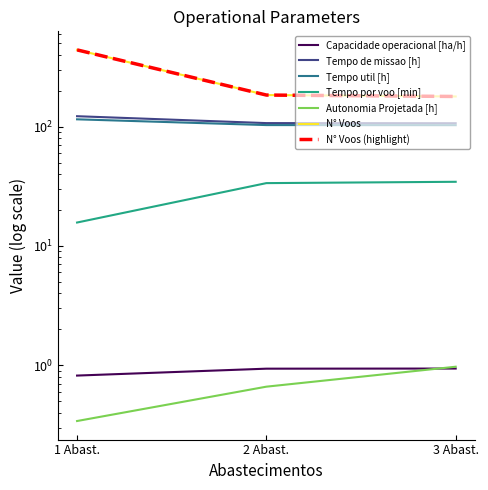

Reading left to right, transcribe all the data shown in this chart.

Capacidade operacional [ha/h]: 0.8	0.9	0.9
Tempo de missao [h]: 122.3	107.0	106.8
Tempo util [h]: 115.2	103.0	102.8
Tempo por voo [min]: 15.7	33.6	34.5
Autonomia Projetada [h]: 0.3	0.7	1.0
N° Voos: 440.0	184.0	179.0